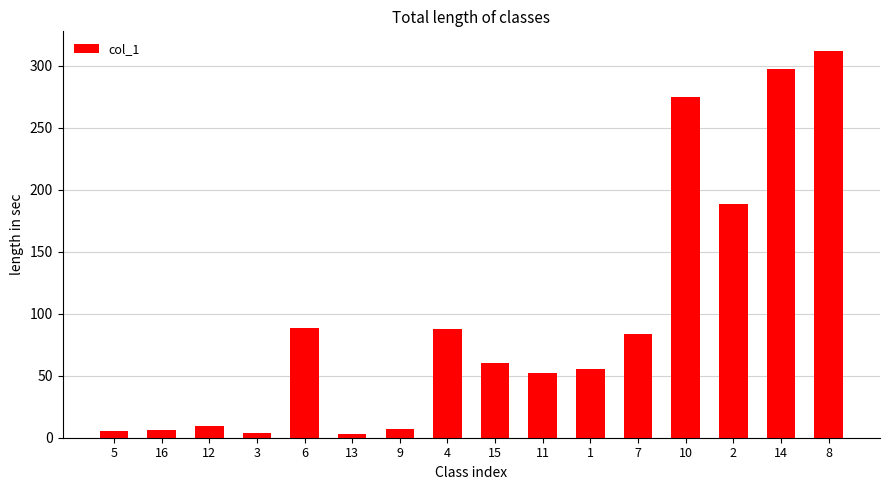

What is the sum of all values?

1534.4